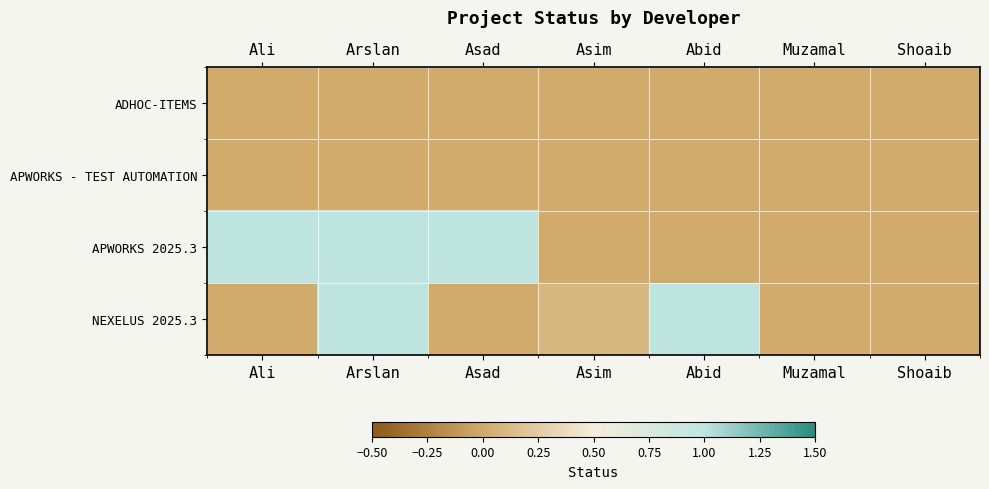

Which category has the highest value across all series?

Ali